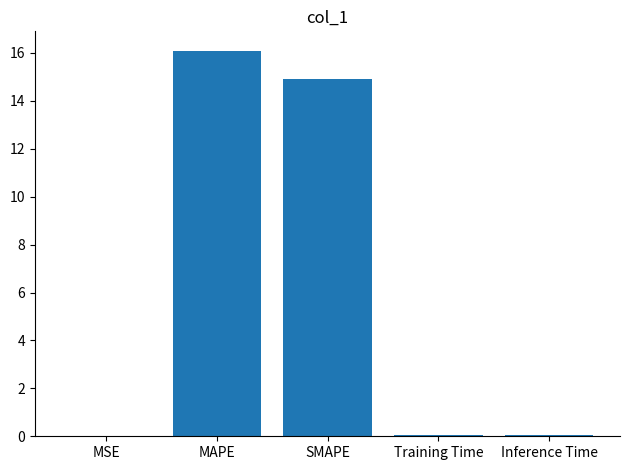

What is the ratio of the value at SMAPE to the value at MAPE?

0.9